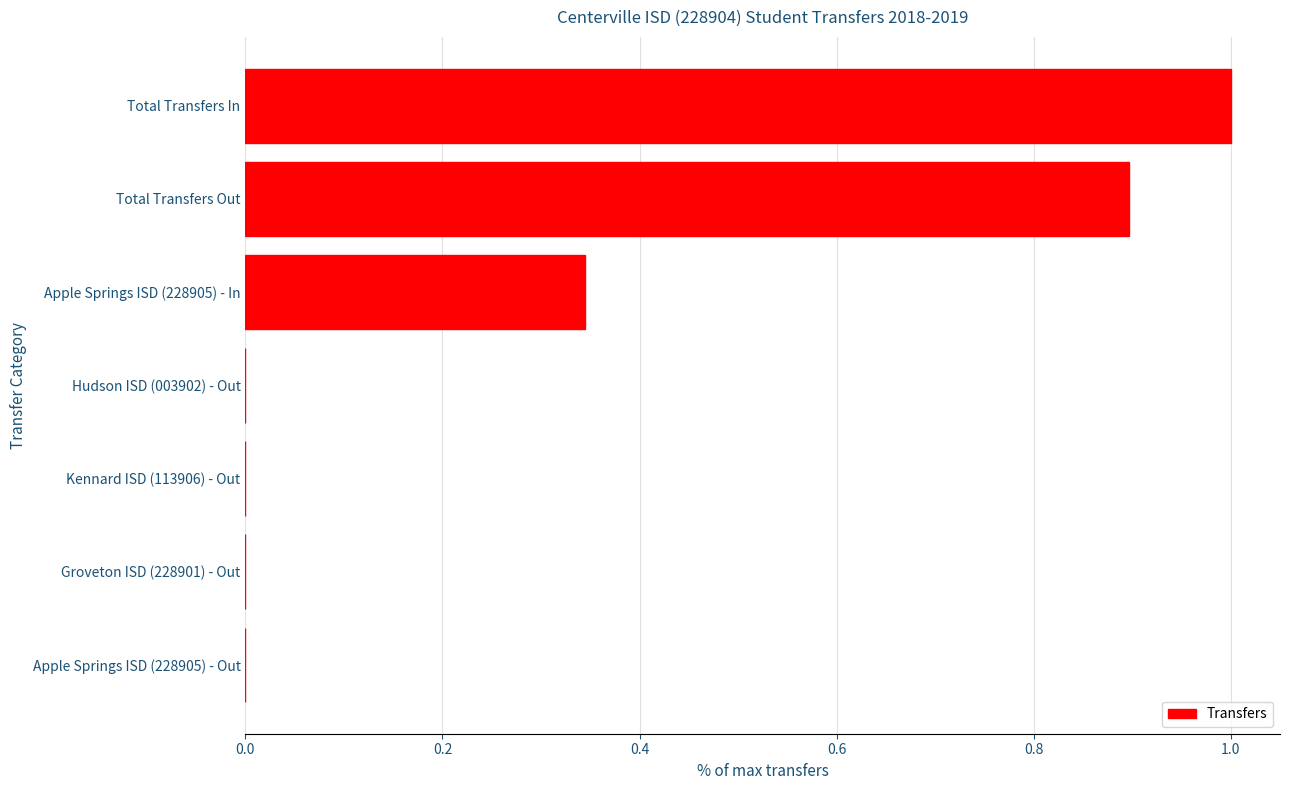

What is the greatest value displayed?

1.0